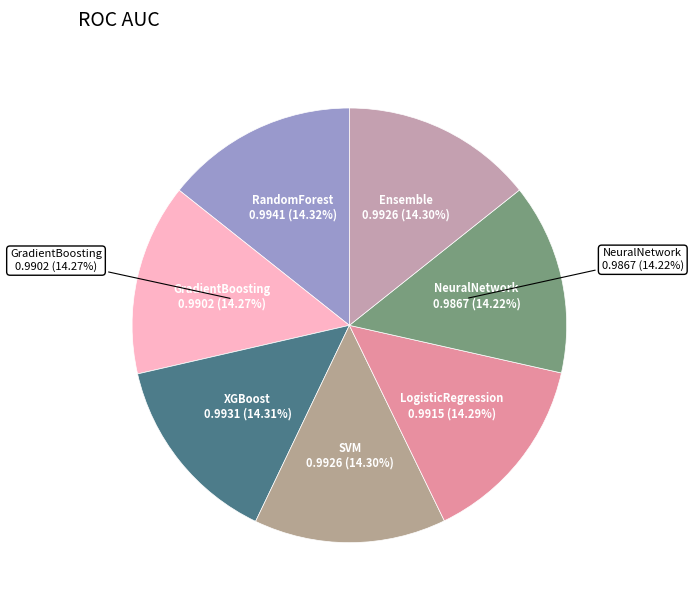

Between NeuralNetwork and GradientBoosting, which is larger?

GradientBoosting